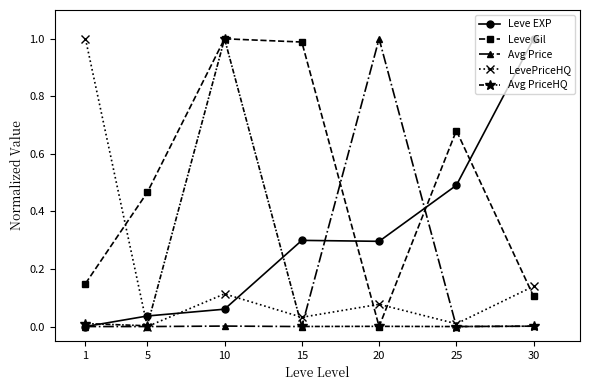

Which series changed the most between 5 and 20?

Avg Price